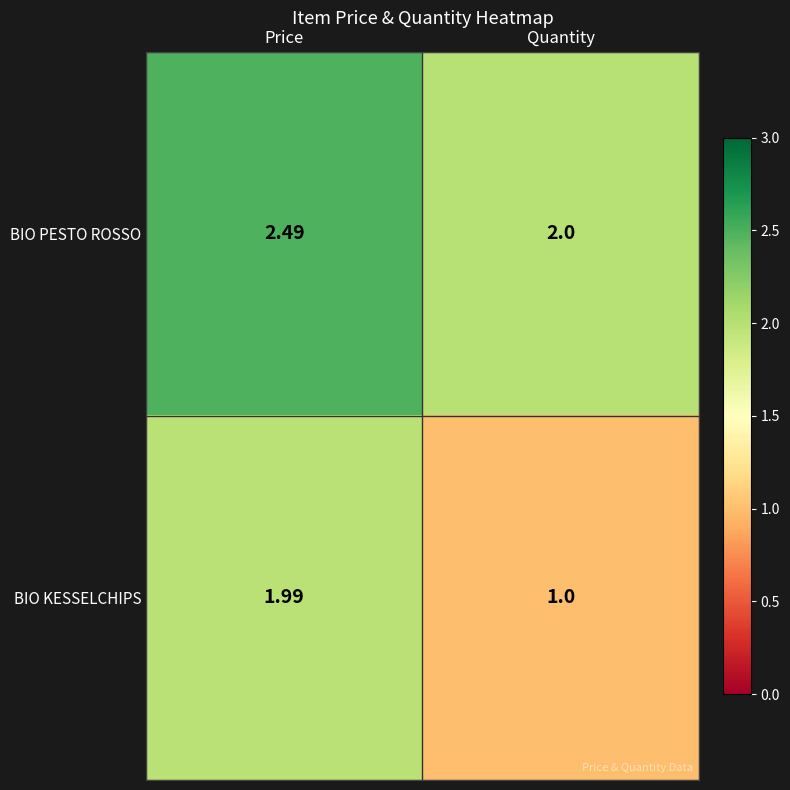

Which series has the largest total across all categories?

BIO PESTO ROSSO